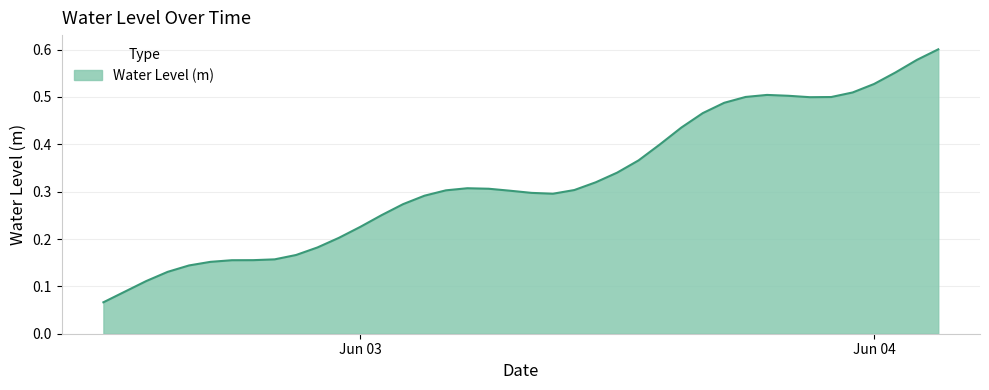

Rank the categories by value from highest to lowest.

2024-06-04 03:00:00, 2024-06-04 02:00:00, 2024-06-04 01:00:00, 2024-06-04 00:00:00, 2024-06-03 23:00:00, 2024-06-03 19:00:00, 2024-06-03 20:00:00, 2024-06-03 18:00:00, 2024-06-03 22:00:00, 2024-06-03 21:00:00, 2024-06-03 17:00:00, 2024-06-03 16:00:00, 2024-06-03 15:00:00, 2024-06-03 14:00:00, 2024-06-03 13:00:00, 2024-06-03 12:00:00, 2024-06-03 11:00:00, 2024-06-03 05:00:00, 2024-06-03 06:00:00, 2024-06-03 10:00:00, 2024-06-03 04:00:00, 2024-06-03 07:00:00, 2024-06-03 08:00:00, 2024-06-03 09:00:00, 2024-06-03 03:00:00, 2024-06-03 02:00:00, 2024-06-03 01:00:00, 2024-06-03 00:00:00, 2024-06-02 23:00:00, 2024-06-02 22:00:00, 2024-06-02 21:00:00, 2024-06-02 20:00:00, 2024-06-02 19:00:00, 2024-06-02 18:00:00, 2024-06-02 17:00:00, 2024-06-02 16:00:00, 2024-06-02 15:00:00, 2024-06-02 14:00:00, 2024-06-02 13:00:00, 2024-06-02 12:00:00